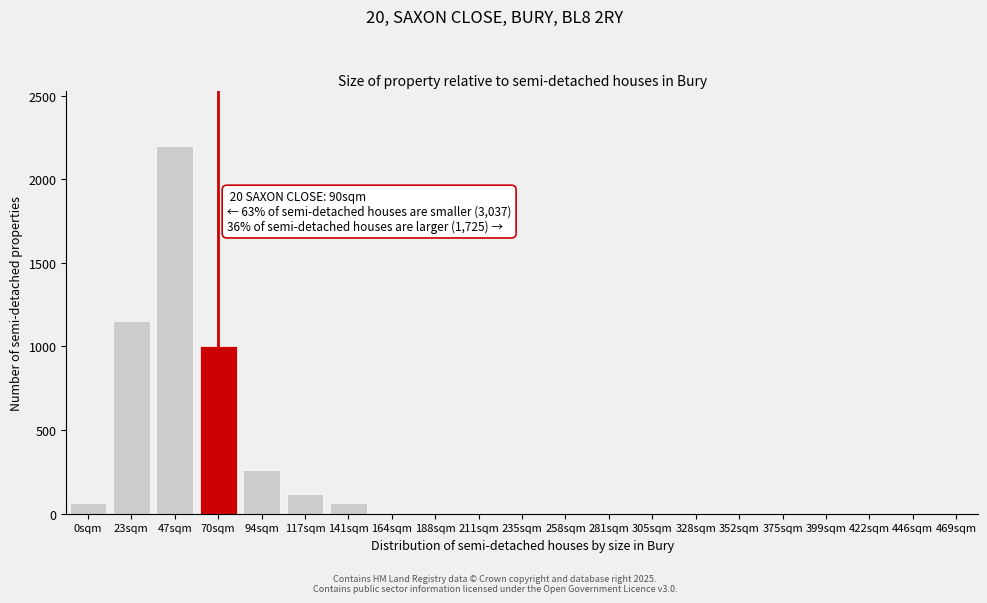

Reading left to right, transcribe all the data shown in this chart.

0sqm=63	23sqm=1152	47sqm=2200	70sqm=1000	94sqm=260	117sqm=120	141sqm=63	164sqm=0	188sqm=0	211sqm=0	235sqm=0	258sqm=0	281sqm=0	305sqm=0	328sqm=0	352sqm=0	375sqm=0	399sqm=0	422sqm=0	446sqm=0	469sqm=0